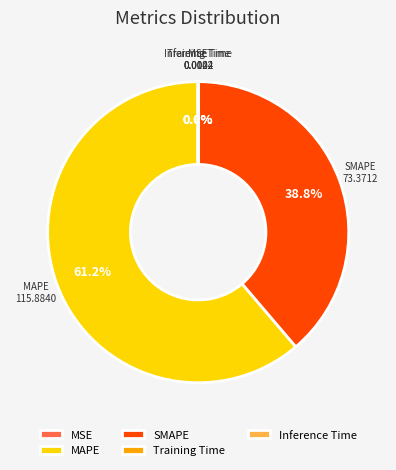

Does any single category account for the majority?

Yes